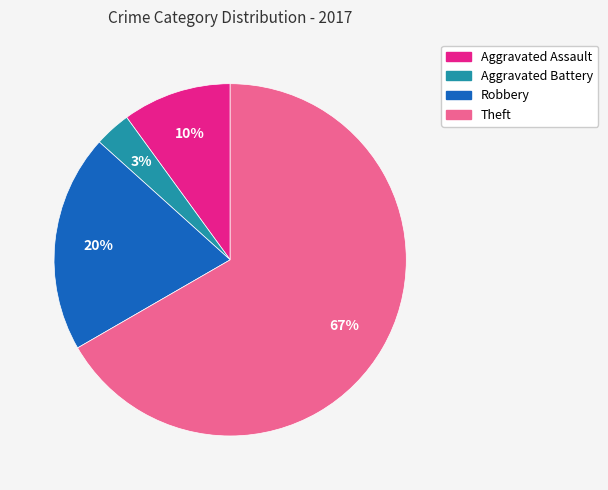

Count the number of slices in the pie.

4